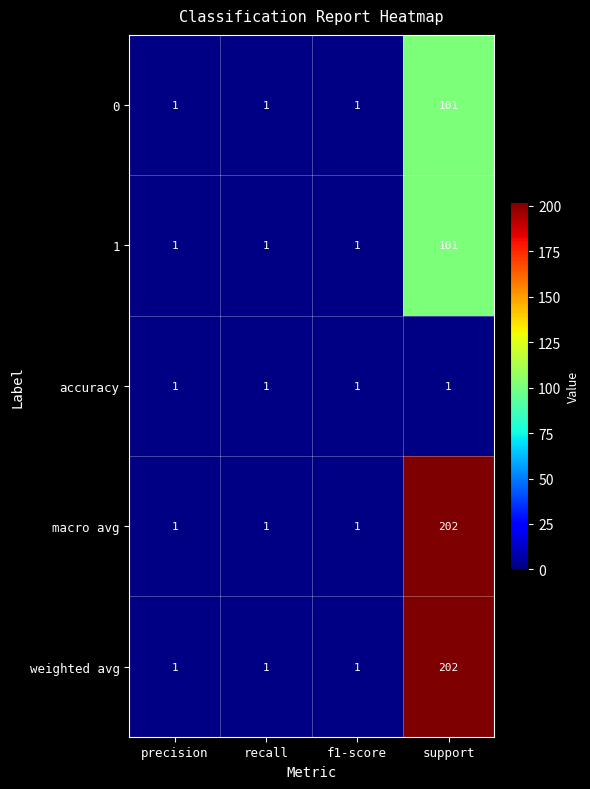

The value of 0 at recall is 1. True or false?

True